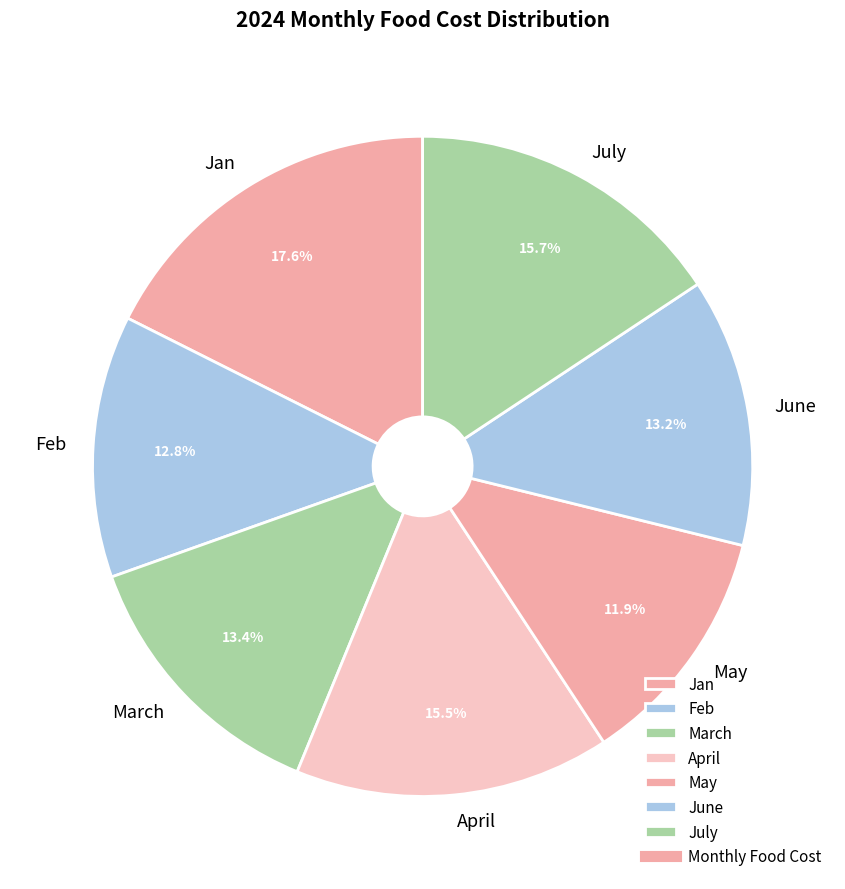

To the nearest percent, what percentage of the pie is Feb?

13%